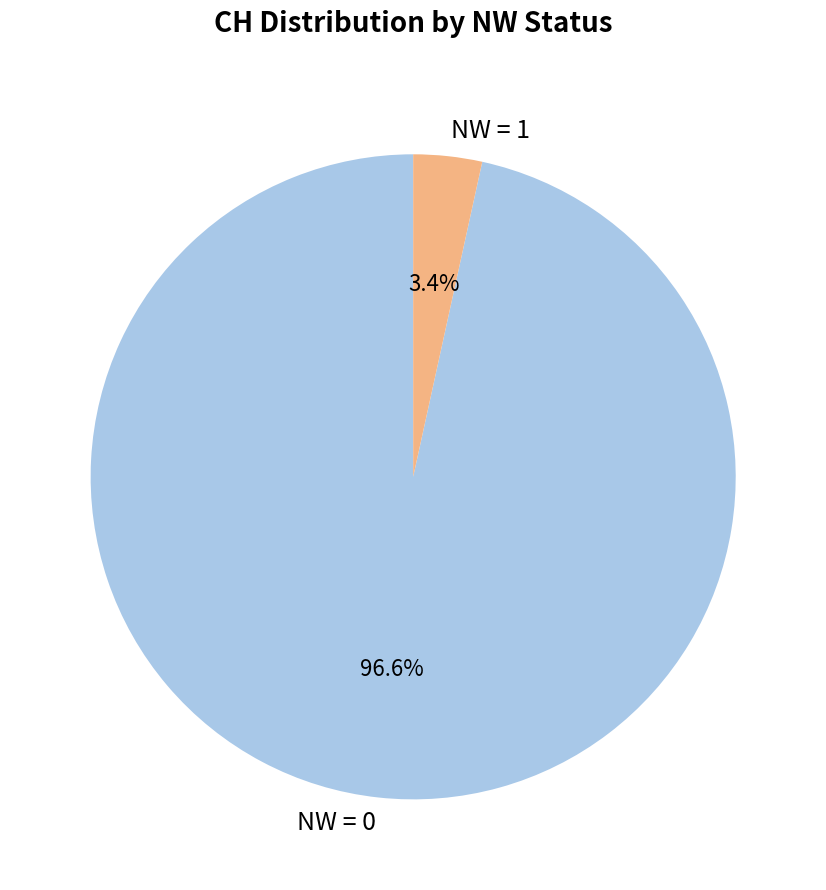

Which category has the smallest portion of the pie?

NW = 1